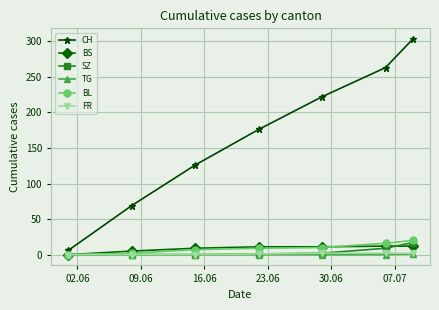

Which series has the widest spread of values?

CH